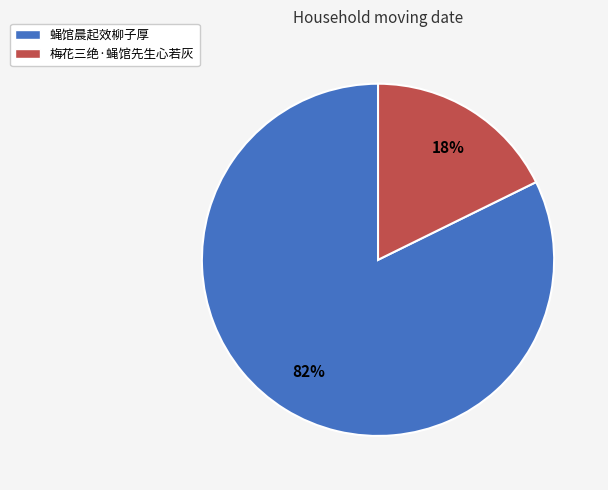

Count the number of slices in the pie.

2